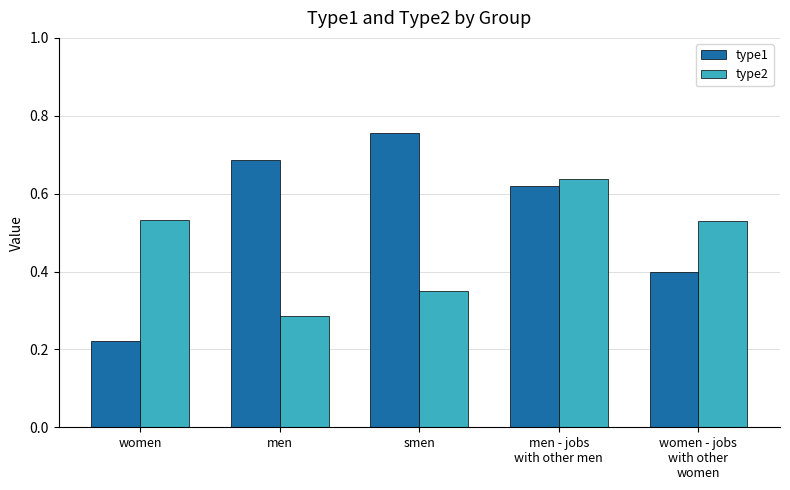

What is the sum of all type2 values?

2.3